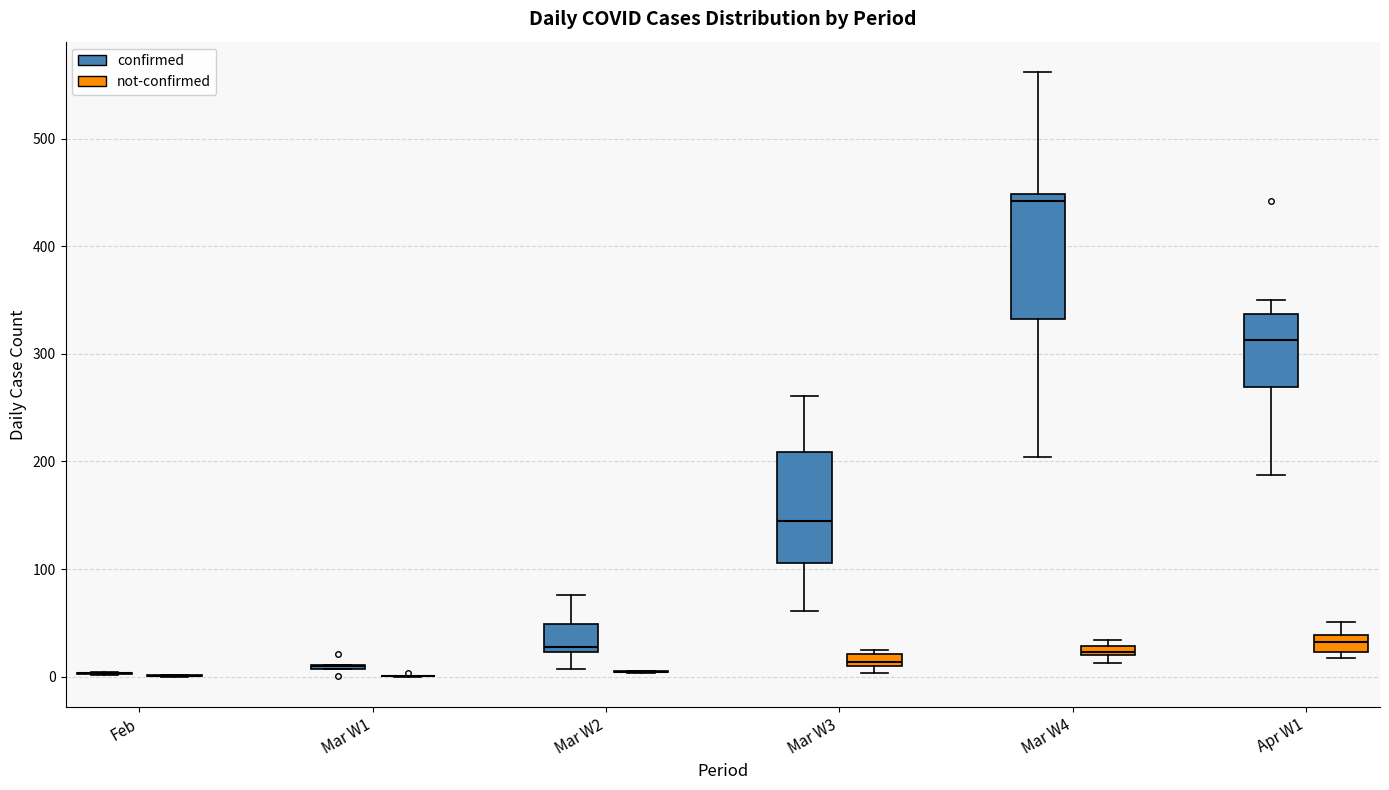

Which box is the tallest, from its lower edge to its upper edge?

Mar W4 (confirmed)